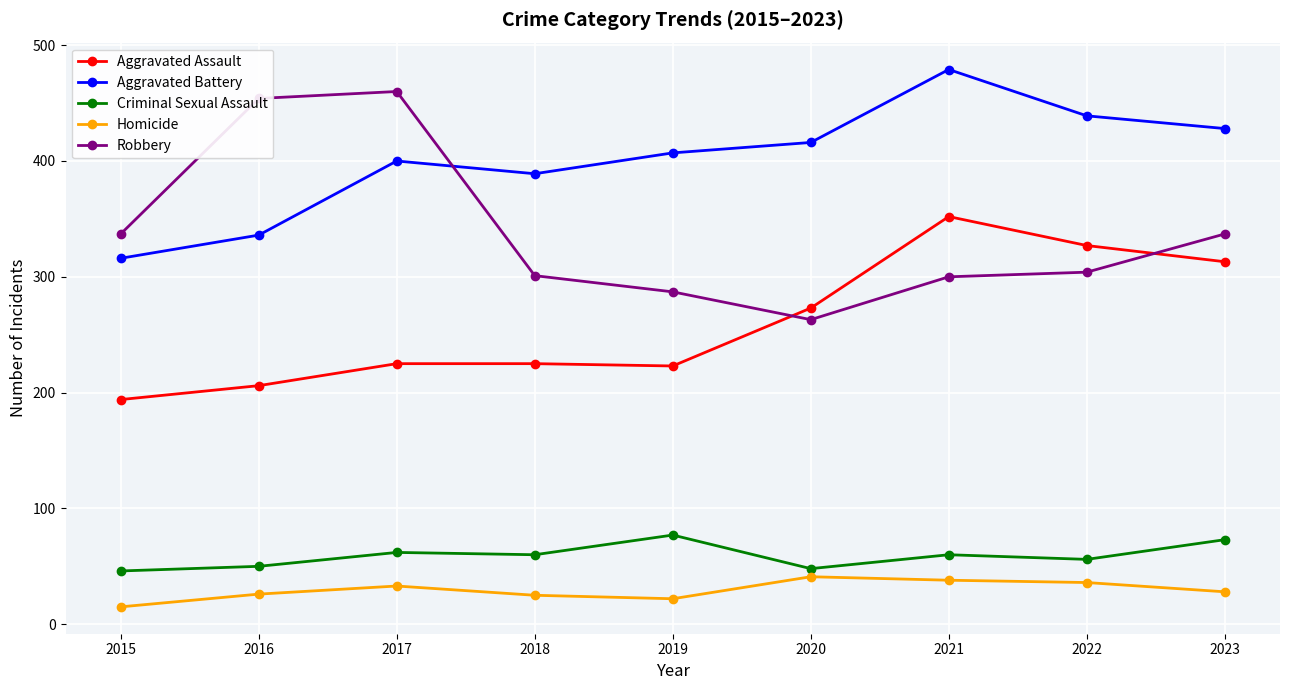

The Aggravated Assault series shows 225 at 2017. True or false?

True